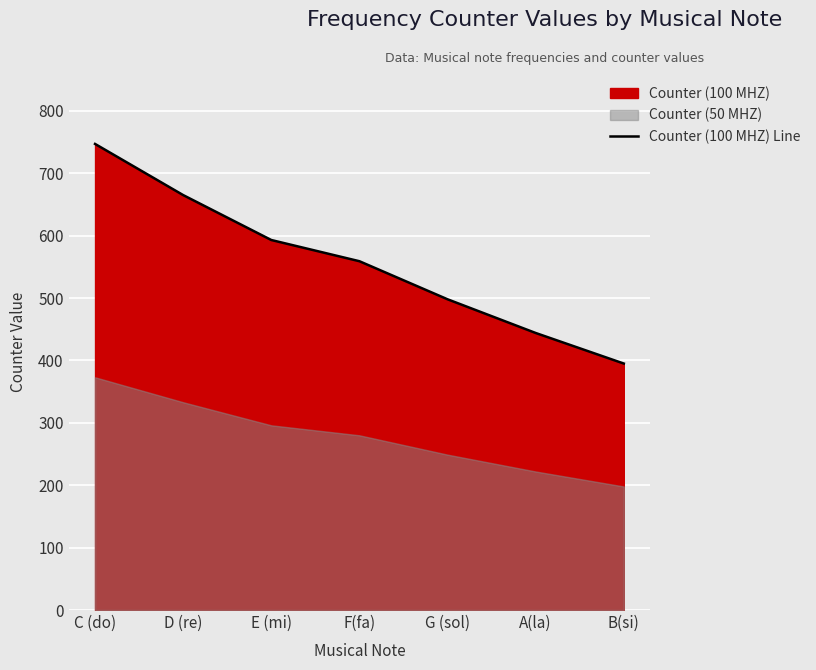

Rank the categories by value from lowest to highest.

B(si), A(la), G (sol), F(fa), E (mi), D (re), C (do)